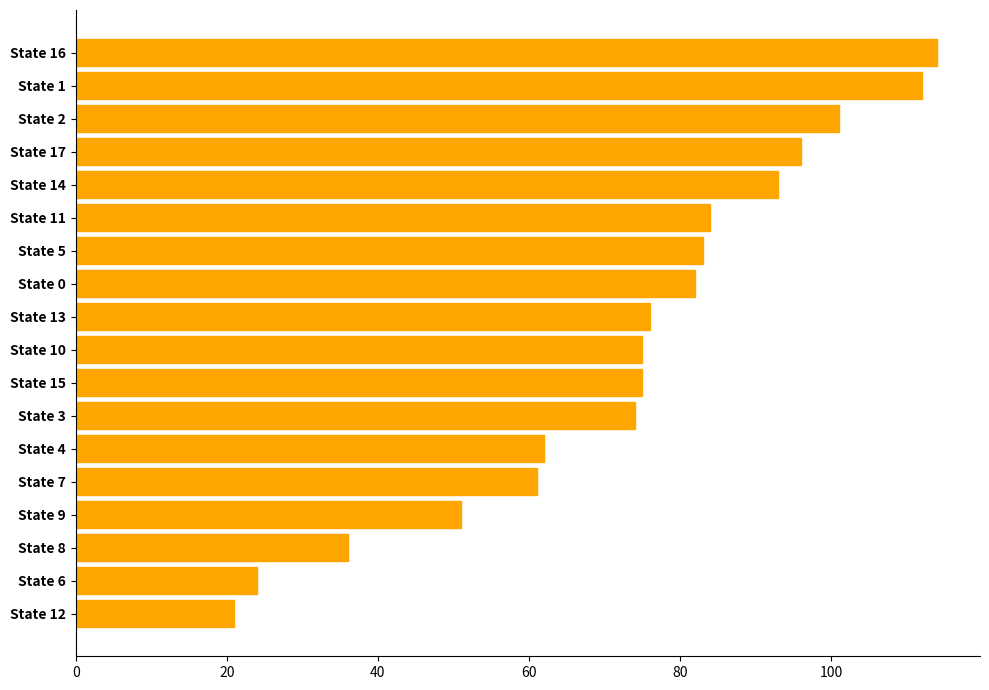

Reading top to bottom, extract all data points from this chart.

114	112	101	96	93	84	83	82	76	75	75	74	62	61	51	36	24	21